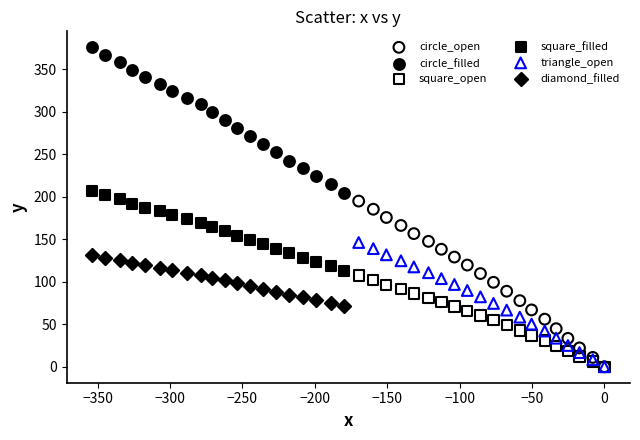

Which series has the largest Y range (max minus min)?

circle_open